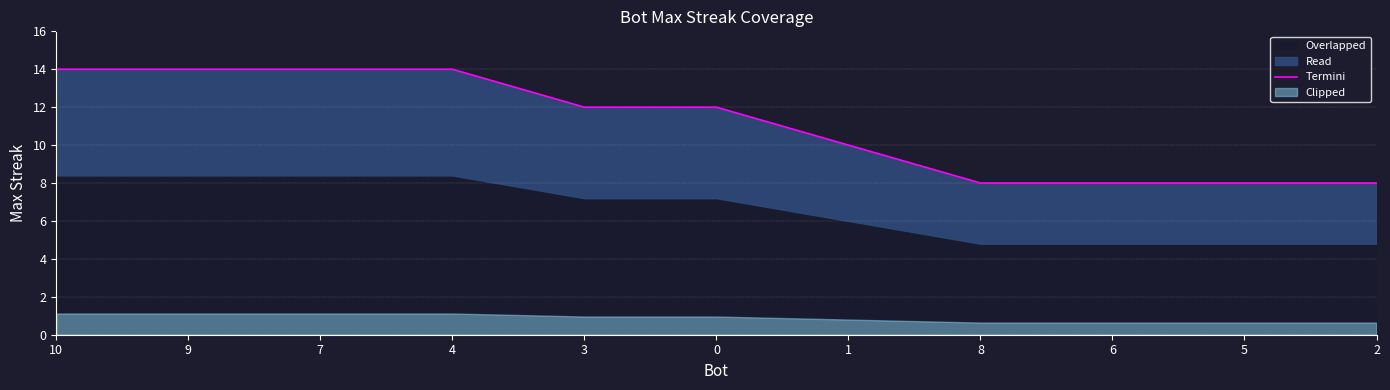

At which category does the chart reach its minimum across all series?

8